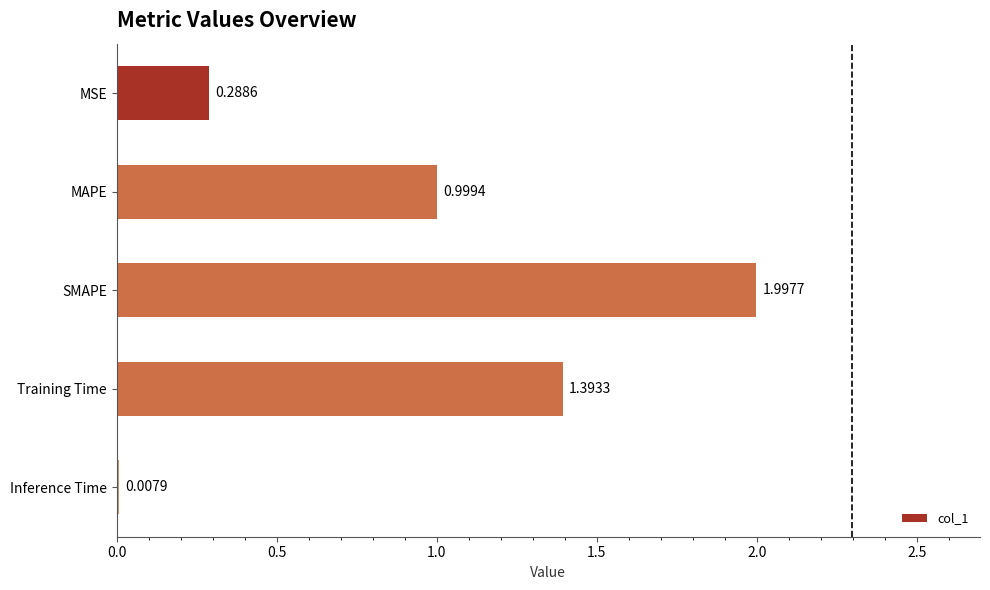

What is the sum of the values at MAPE and Inference Time?

1.0